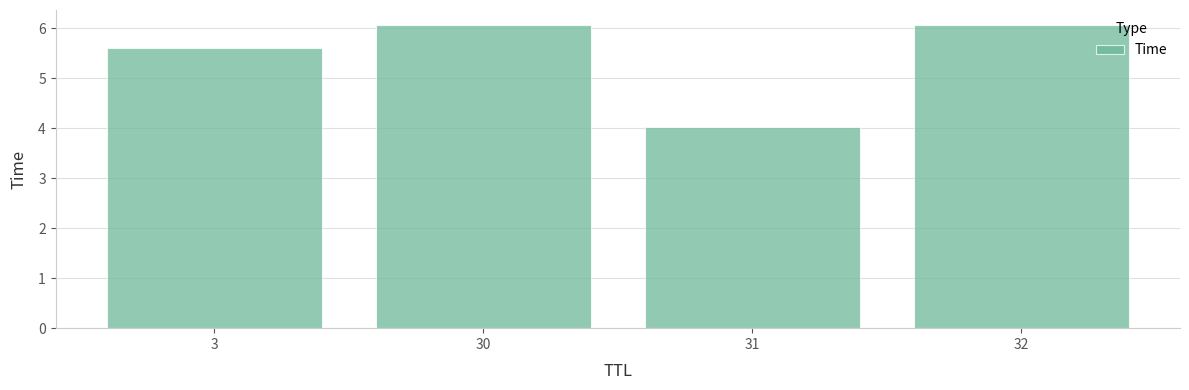

Reading right to left, what are all the values shown in this chart?

32=6.1	31=4.0	30=6.1	3=5.6